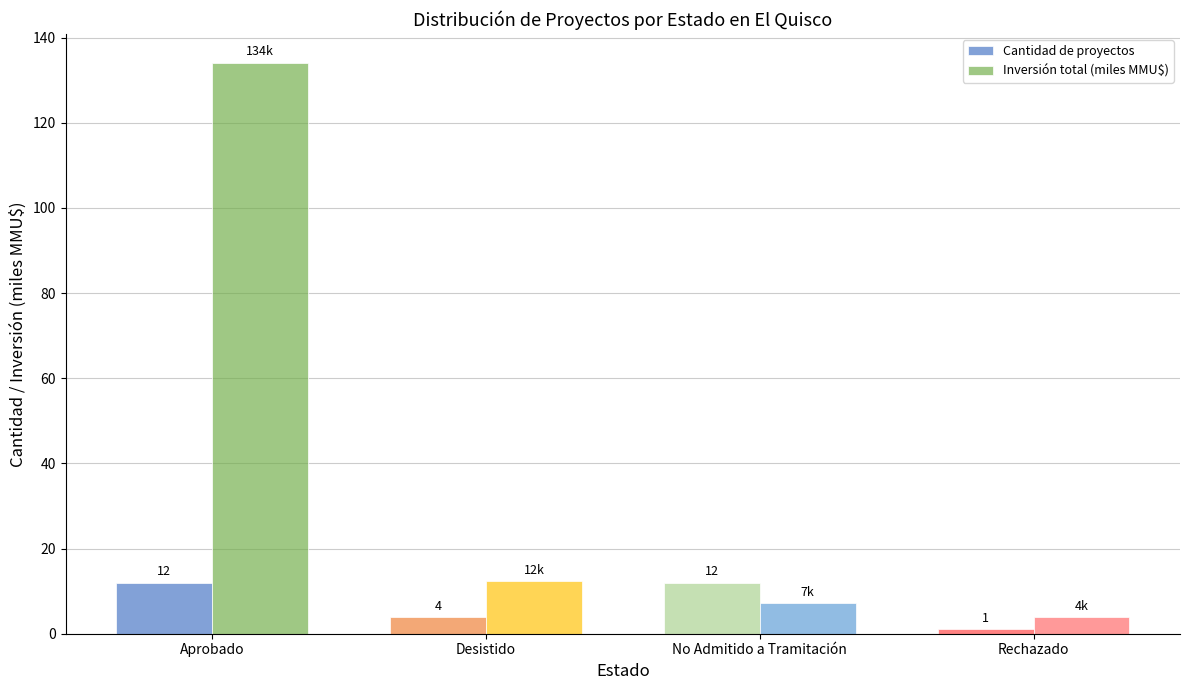

What is the minimum value shown in the chart?

1.0